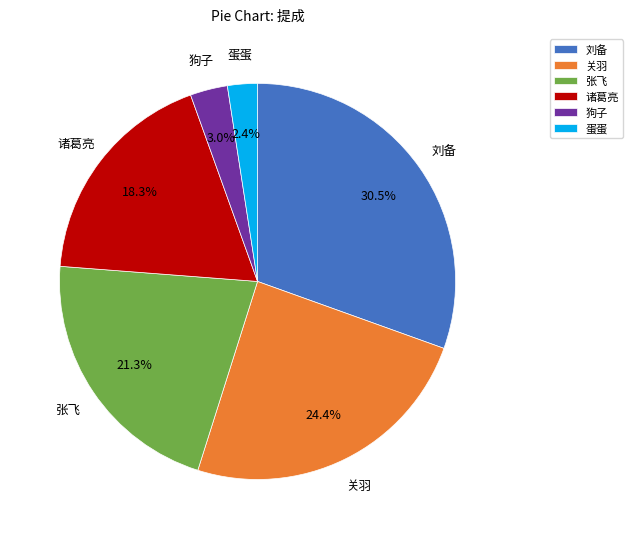

Approximately how many times larger is the value at 刘备 compared to 关羽?

1.2